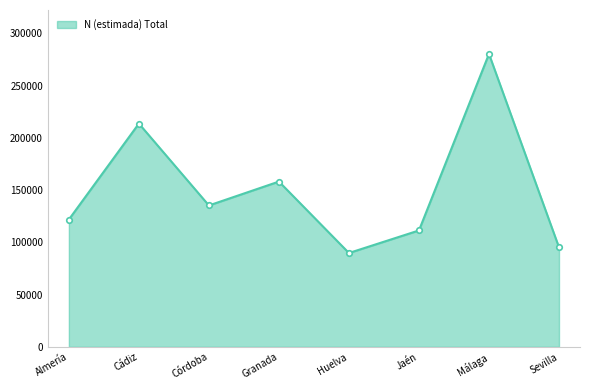

At which label is the value closest to 185023?

Granada